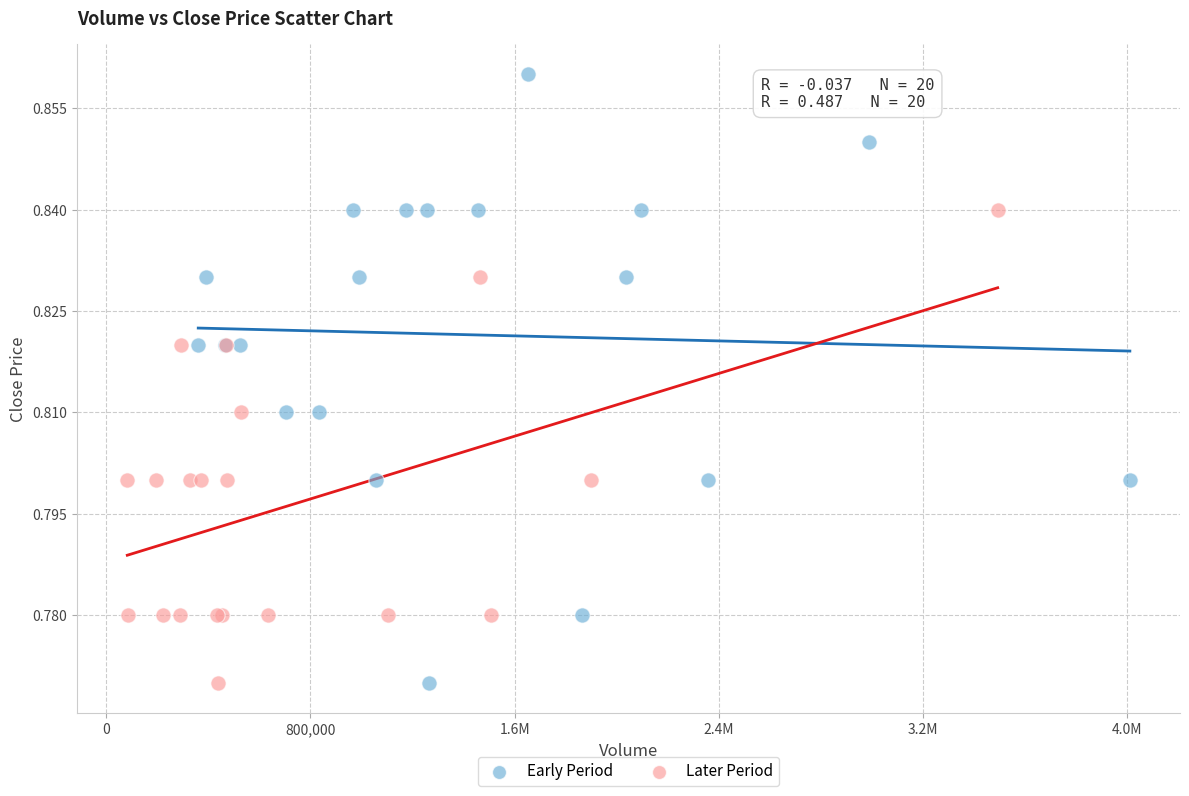

Which series has the widest spread of Y values?

Early Period